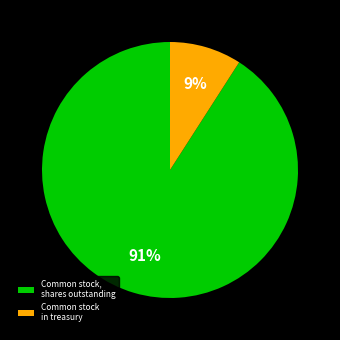

True or false: Common stock, shares outstanding accounts for 99% of the total.

False